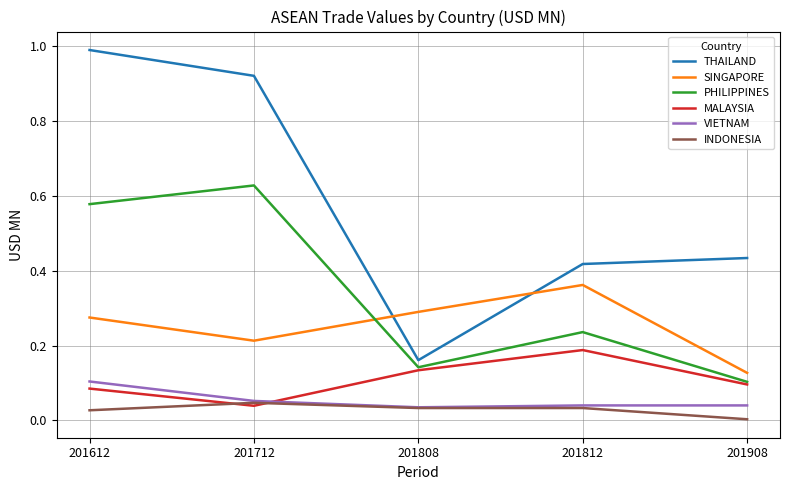

True or false: MALAYSIA and THAILAND cross at least once.

False